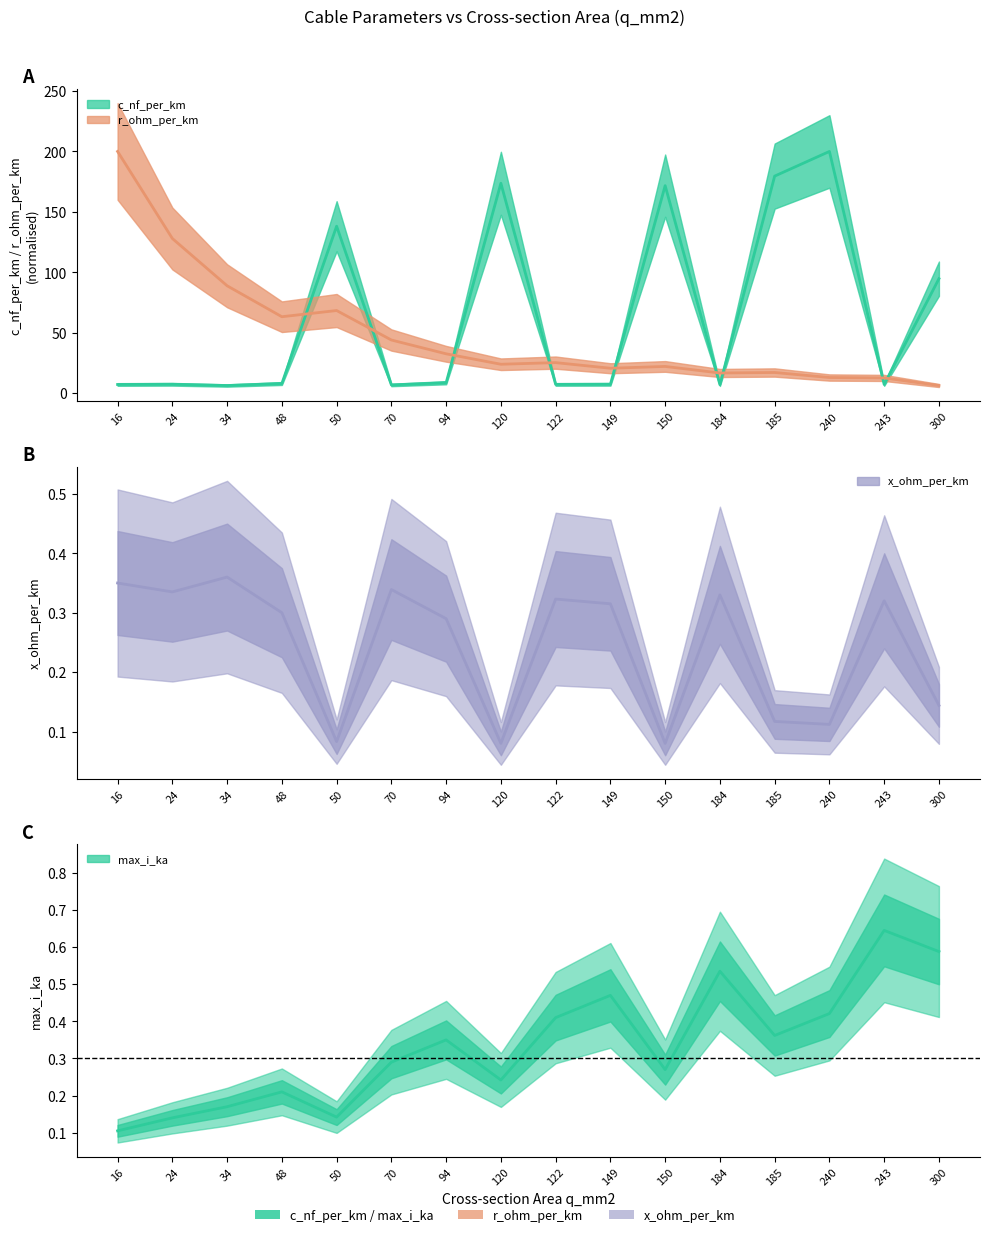

Where does the r_ohm_per_km series first go above 25?

16